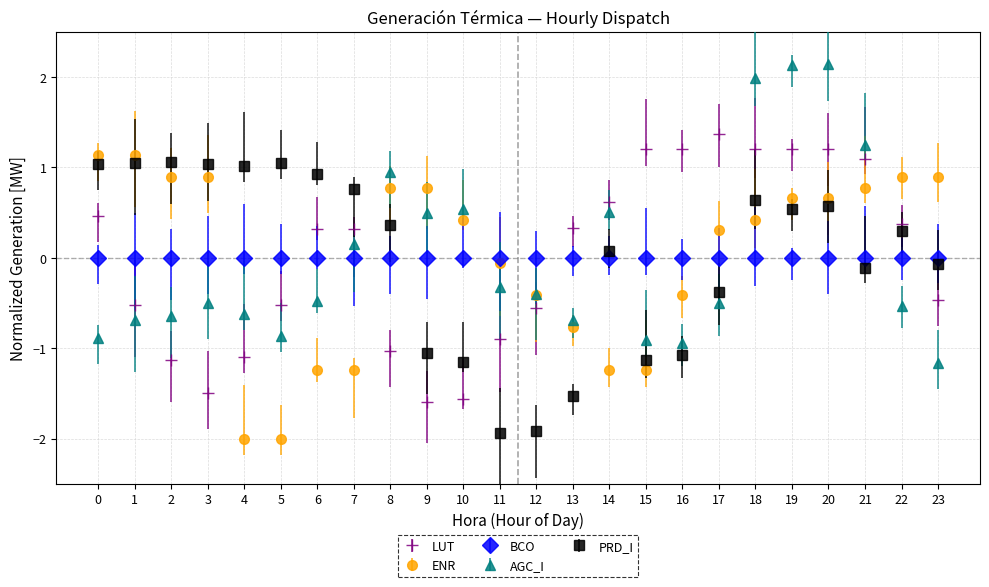

Between 19 and 23, which series saw the biggest shift?

AGC_I